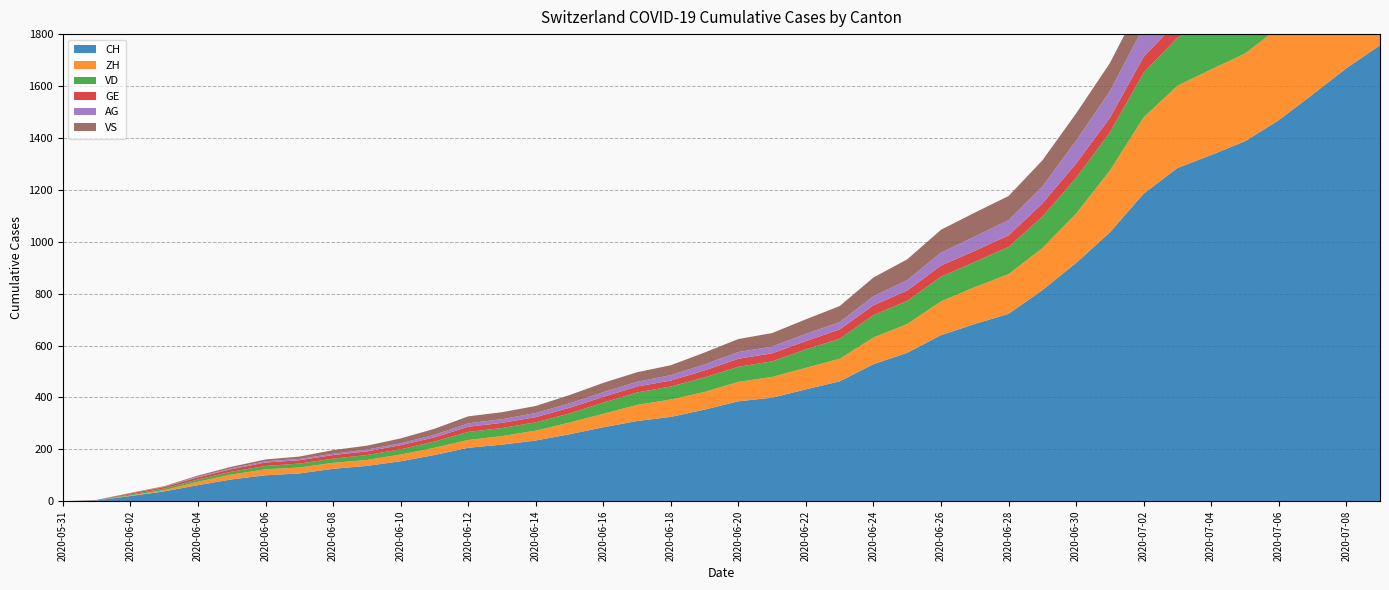

Reading left to right, list all the values displayed in this chart.

CH: 0	3	20	38	62	84	100	107	125	136	154	178	206	218	234	258	285	309	325	353	385	399	431	462	528	572	640	683	722	813	918	1036	1185	1284	1334	1387	1468	1567	1668	1757
ZH: 0	0	2	5	13	19	23	23	23	23	26	28	30	33	38	45	52	62	67	68	75	80	83	87	103	111	130	142	153	162	190	238	294	317	330	338	357	382	405	424
VD: 0	0	4	6	9	11	13	15	16	19	20	24	31	31	32	35	43	48	50	56	58	60	71	77	86	89	95	97	105	121	138	147	172	185	188	195	208	224	240	252
GE: 0	1	4	6	8	10	13	13	14	14	16	16	20	20	20	22	22	23	23	27	31	31	32	36	38	40	43	43	44	51	55	56	61	63	66	68	75	79	83	91
AG: 0	0	0	1	3	3	5	5	5	7	7	10	13	14	16	17	18	18	21	23	26	26	28	28	35	40	50	55	59	65	88	103	116	120	123	125	132	140	147	153
VS: 0	1	2	2	4	6	7	9	14	15	19	23	27	27	27	32	36	37	38	46	50	52	56	62	72	80	88	92	93	101	105	108	112	116	118	120	123	126	126	128